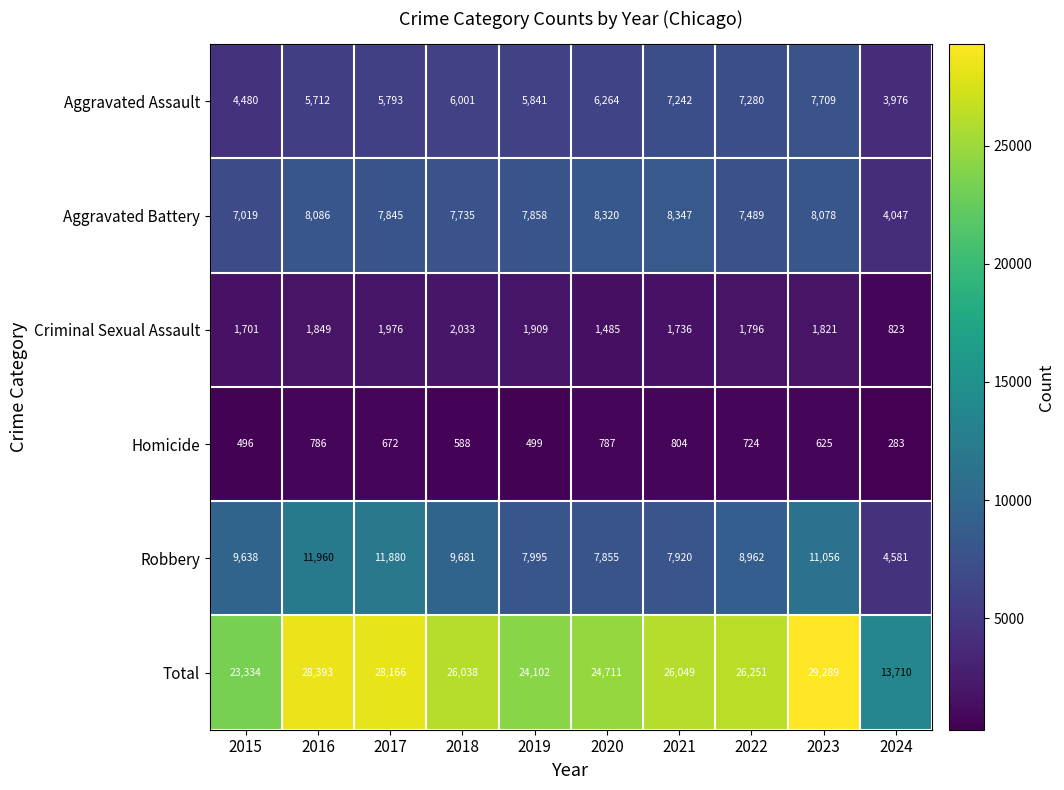

Which series has the largest total across all categories?

Total